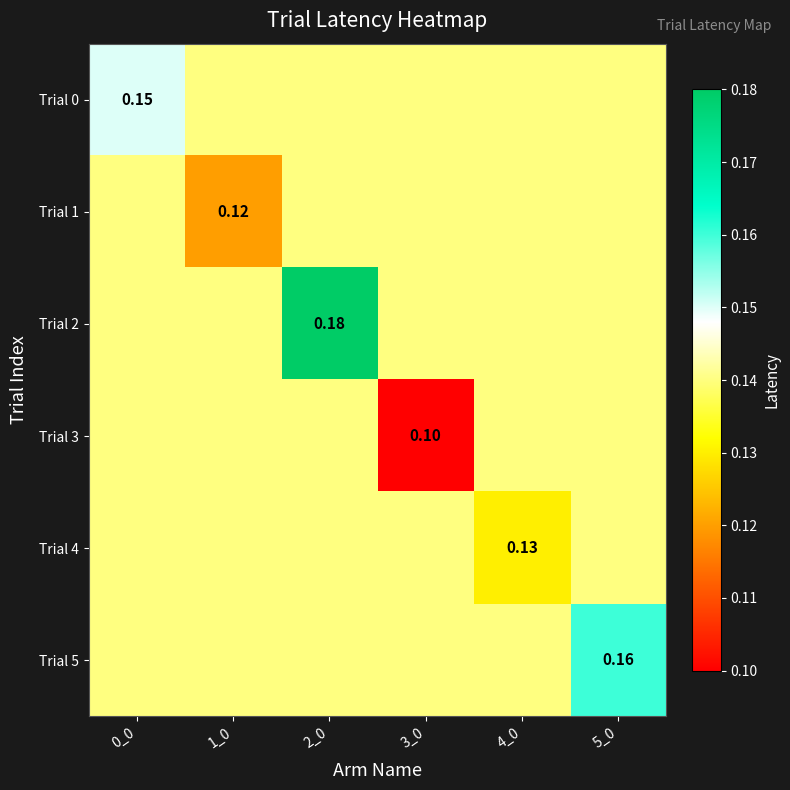

Read the Trial 4 value at 0_0.

0.1